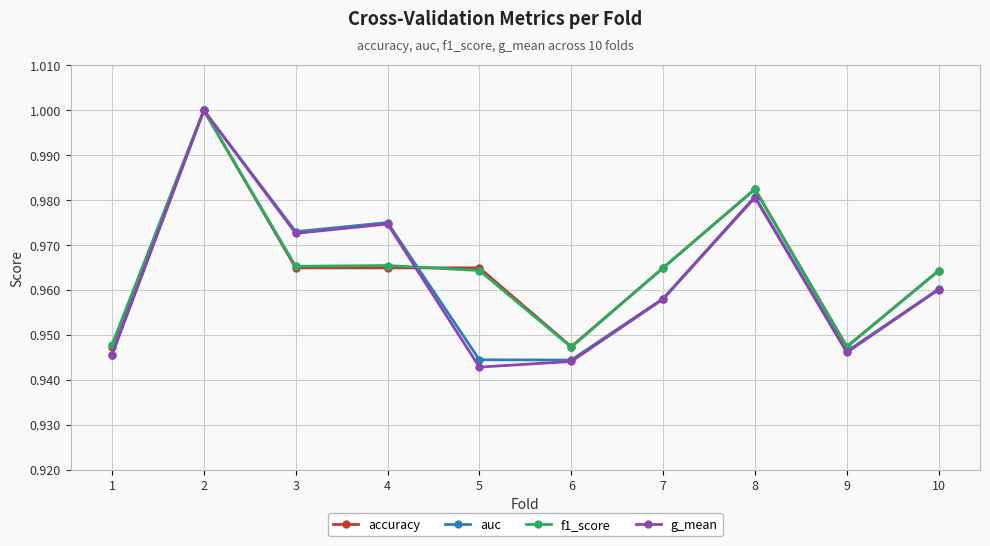

How many auc values are between 0 and 1?

10